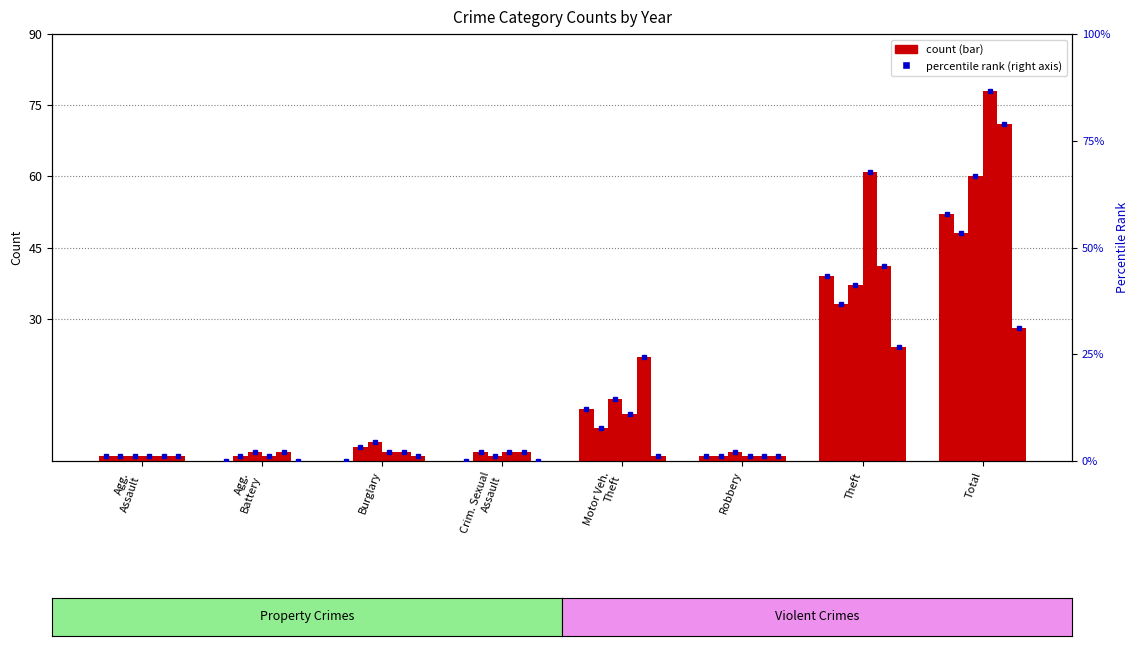

What is the total value across all series at Crim. Sexual Assault?

7